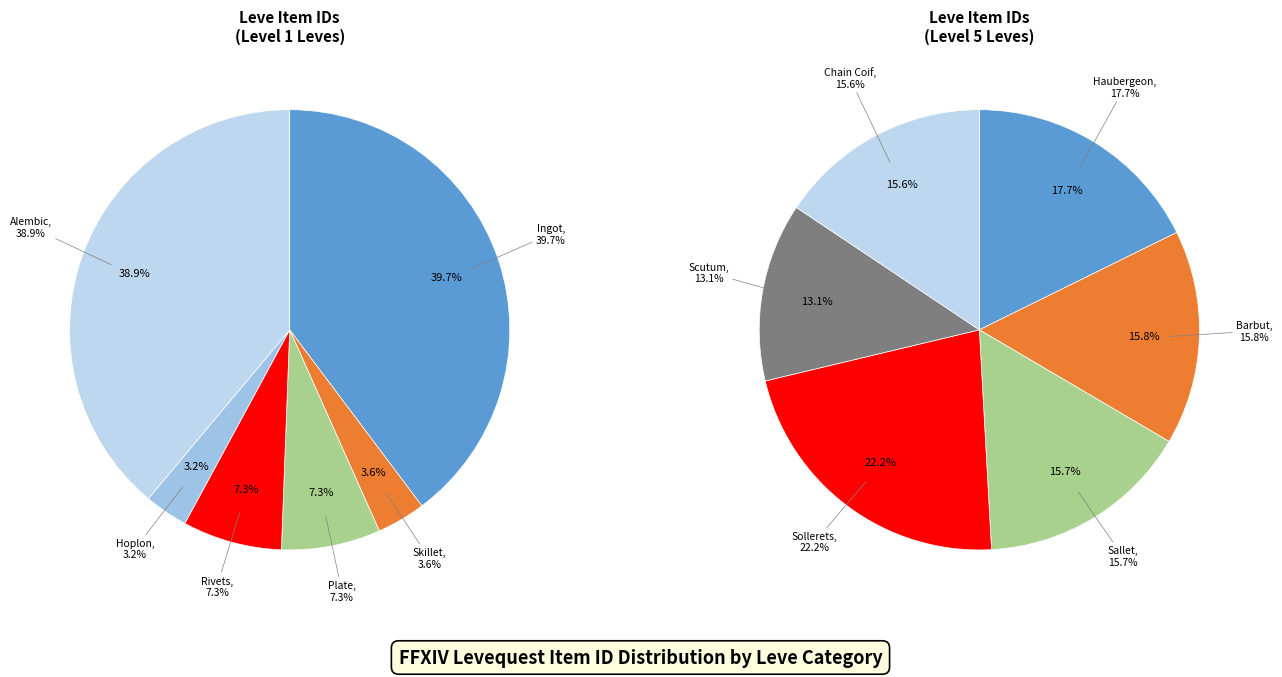

True or false: Bronze Ingot accounts for 21% of the total.

False